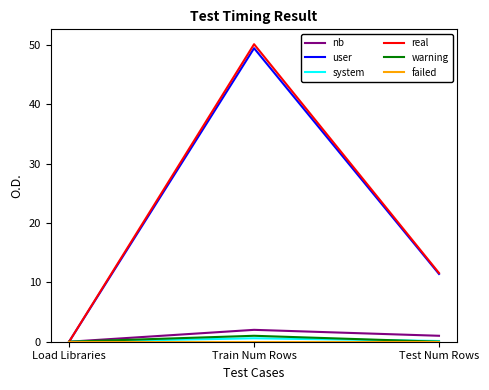

List the labels in order of nb value, smallest first.

Load Libraries, Test Num Rows, Train Num Rows